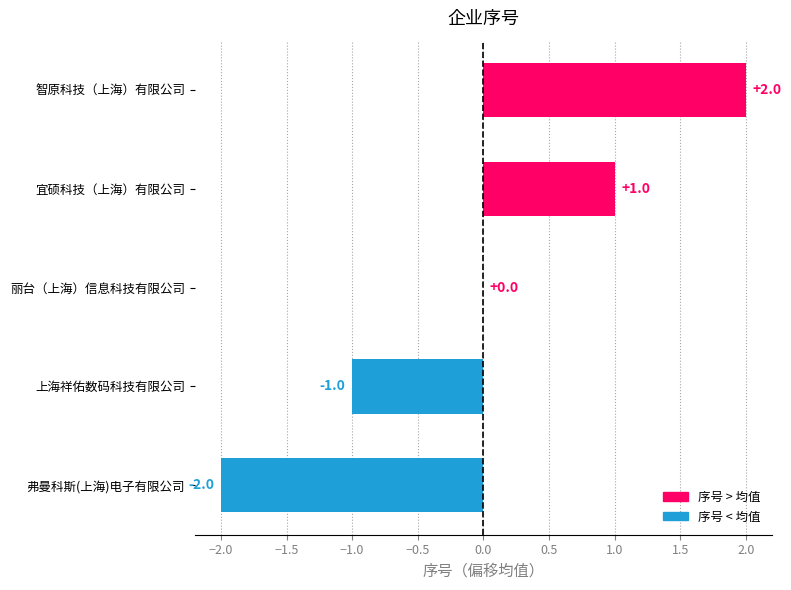

At which category does the chart reach its peak across all series?

智原科技（上海）有限公司